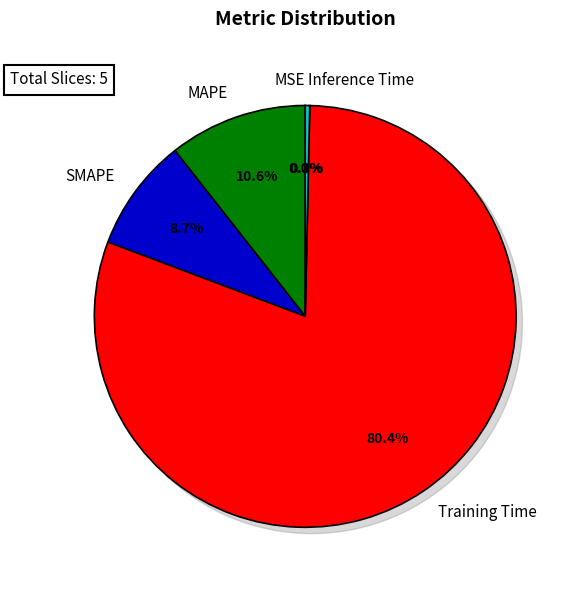

Count the number of slices in the pie.

5